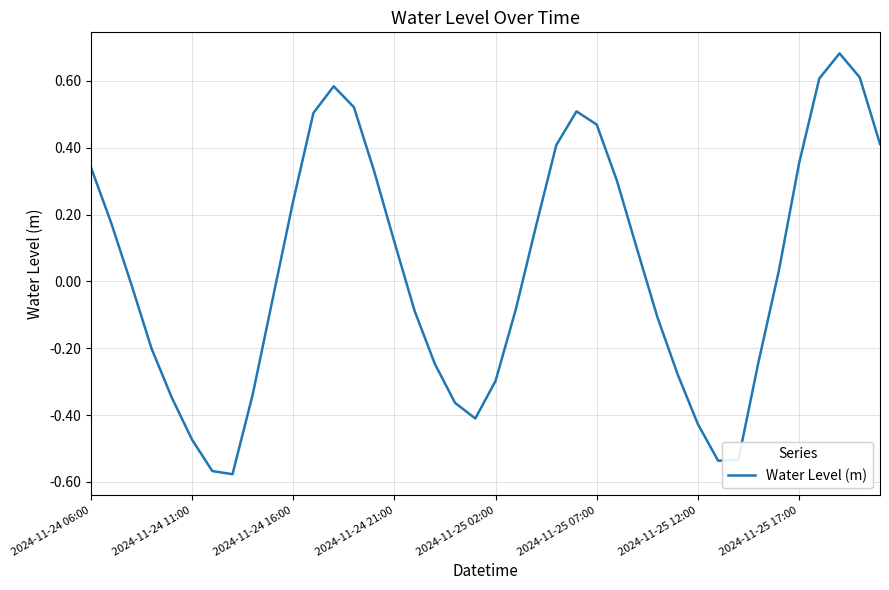

What is the difference between the maximum and minimum values?

1.3